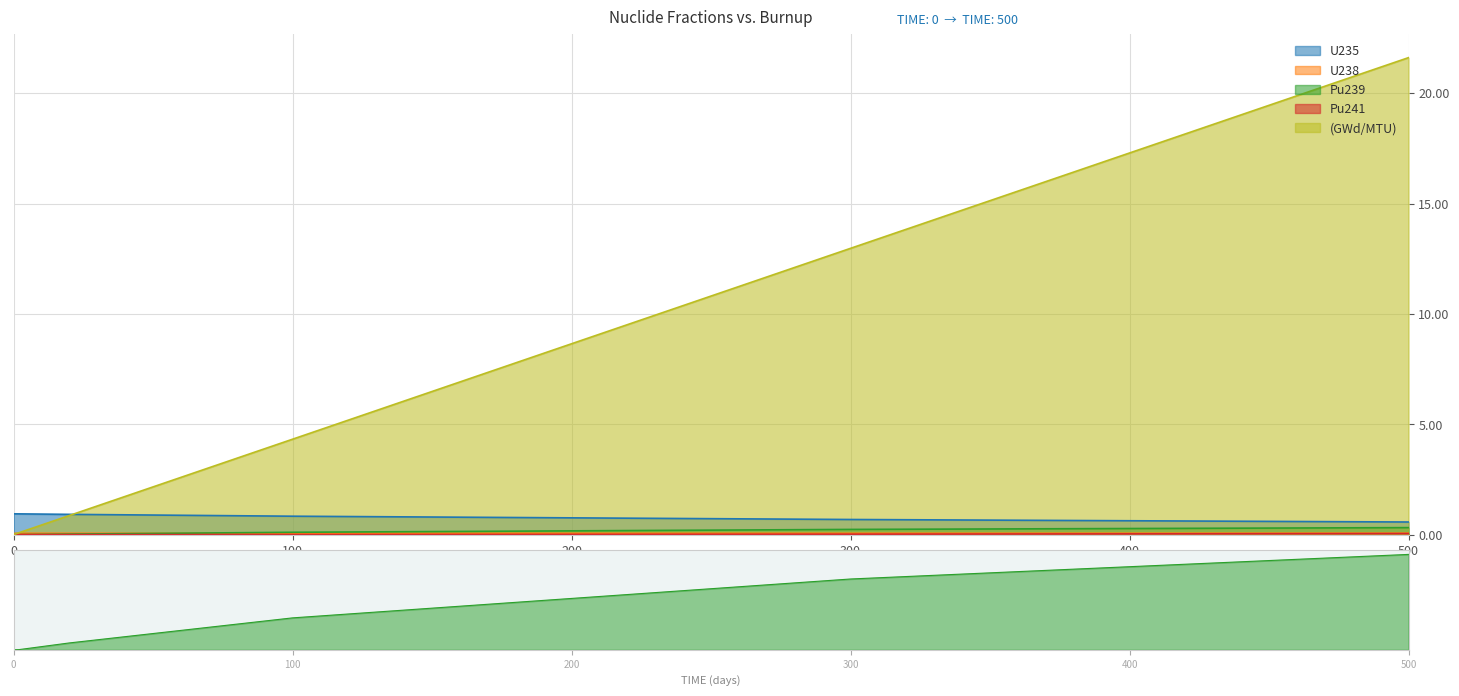

Is the value of Pu241 at 0 greater than the value of U238 at 100?

No